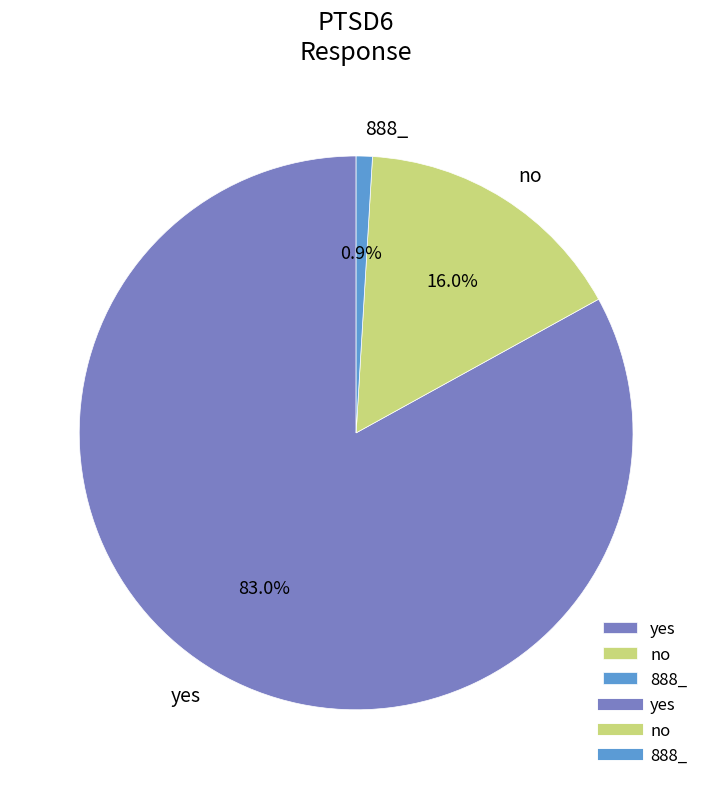

Is there a majority slice in this chart?

Yes